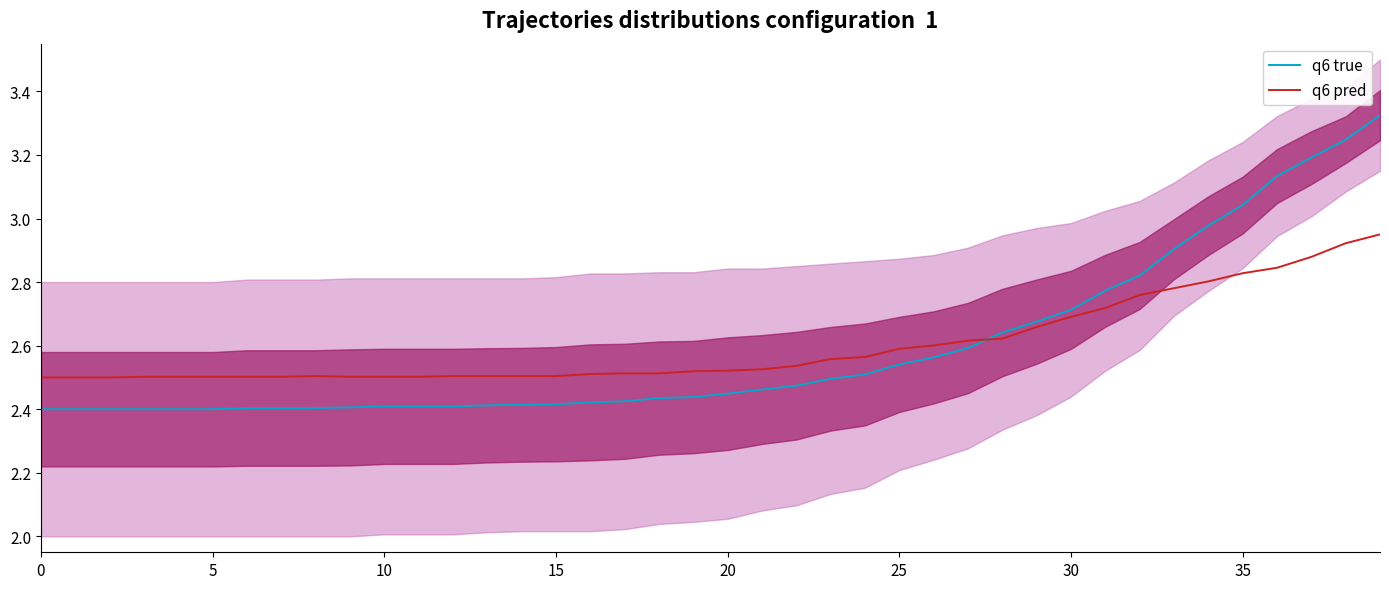

How many moved values are between 2 and 3?

40